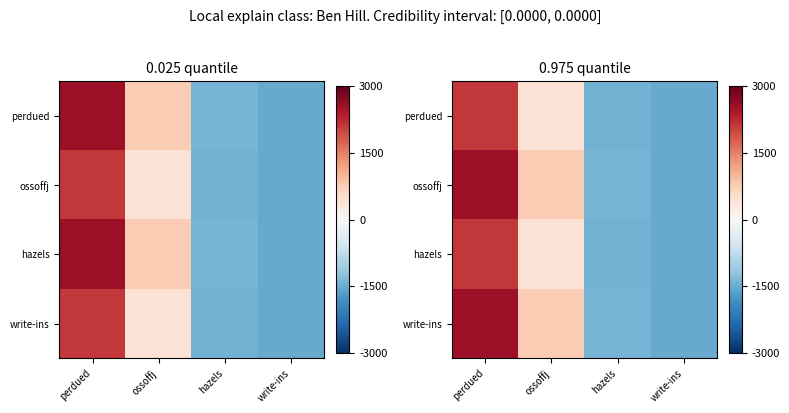

At which label does hazels first exceed 424?

perdued